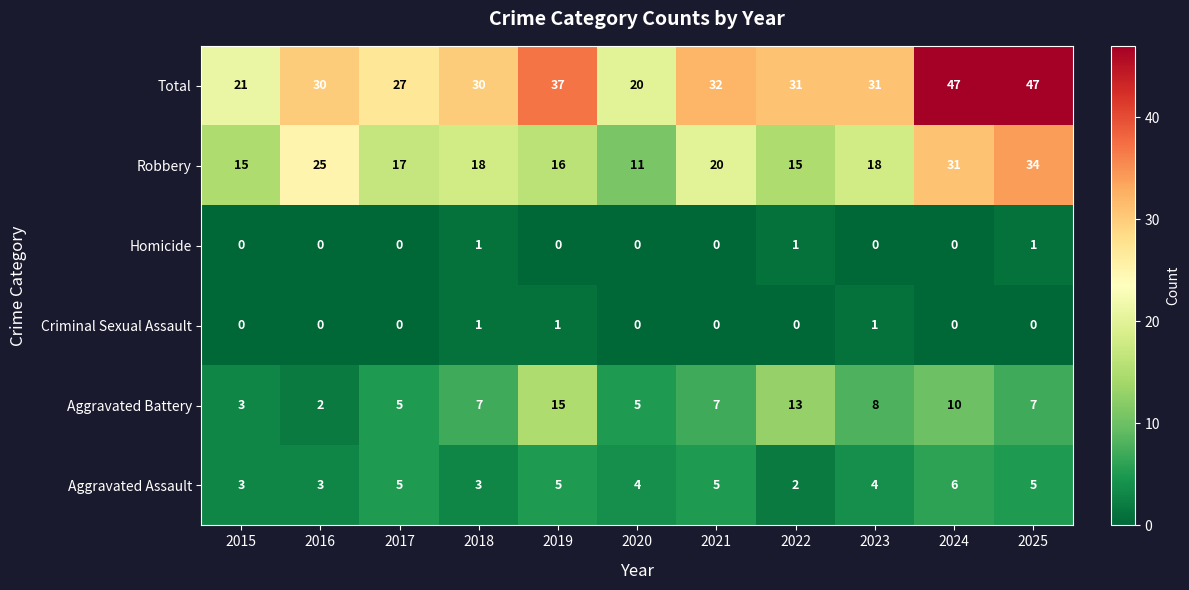

What is the difference between the maximum and second lowest values in the Aggravated Battery series?

12